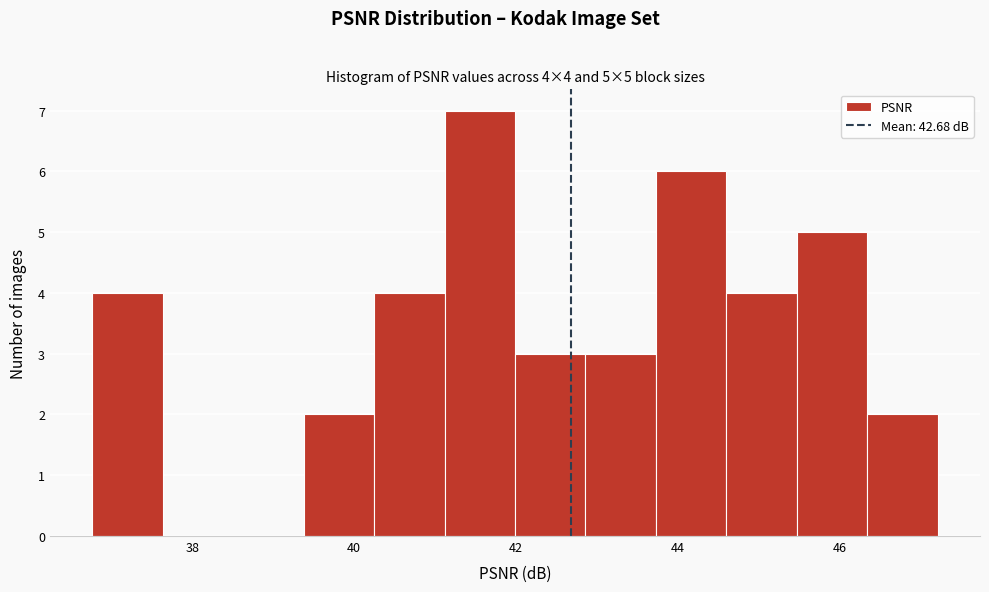

Which range on the x-axis has the tallest bar?

41.2 to 42.0